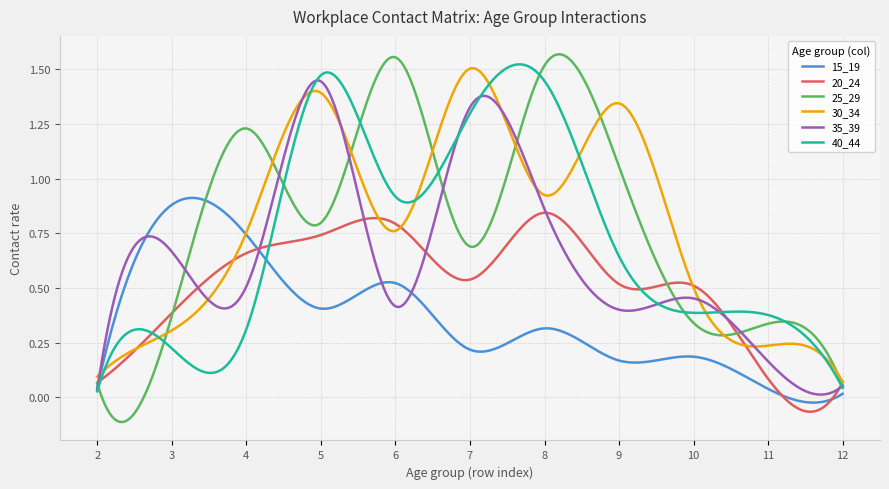

Which series has the widest spread of values?

25_29